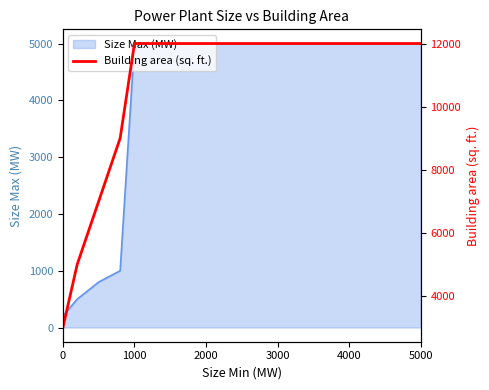

Is it true that the value at 5000 is 16902?

False